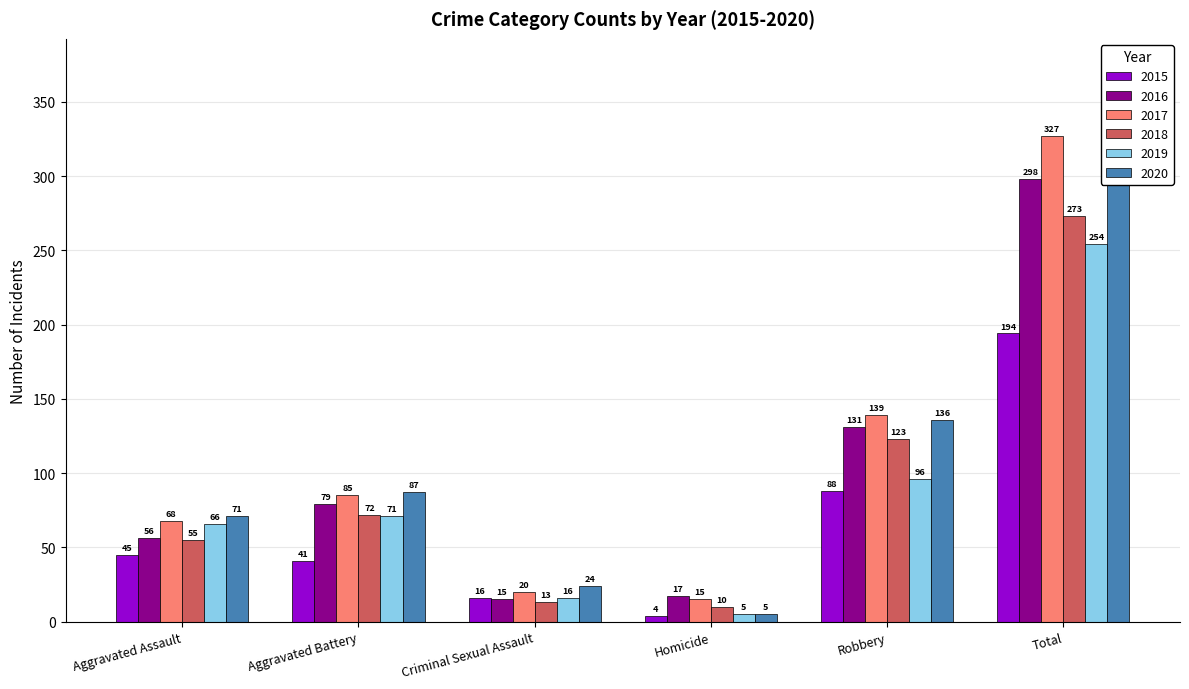

How many bars are there in each group?

6